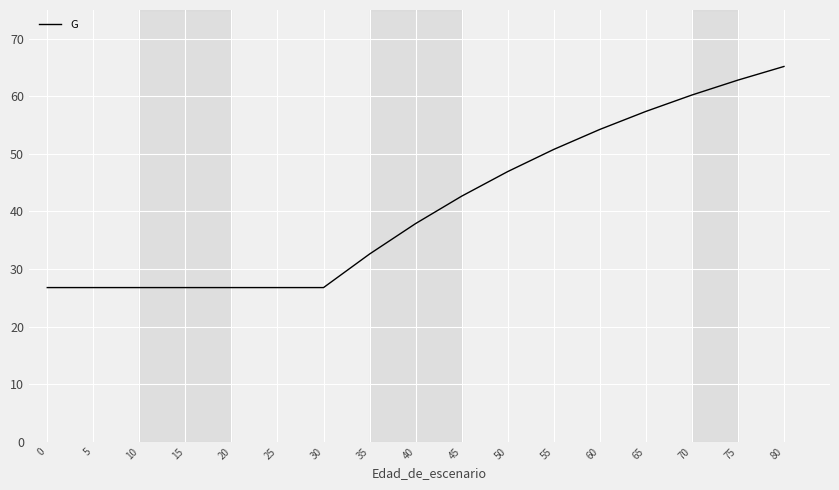

Which has a higher value, 70 or 40?

70